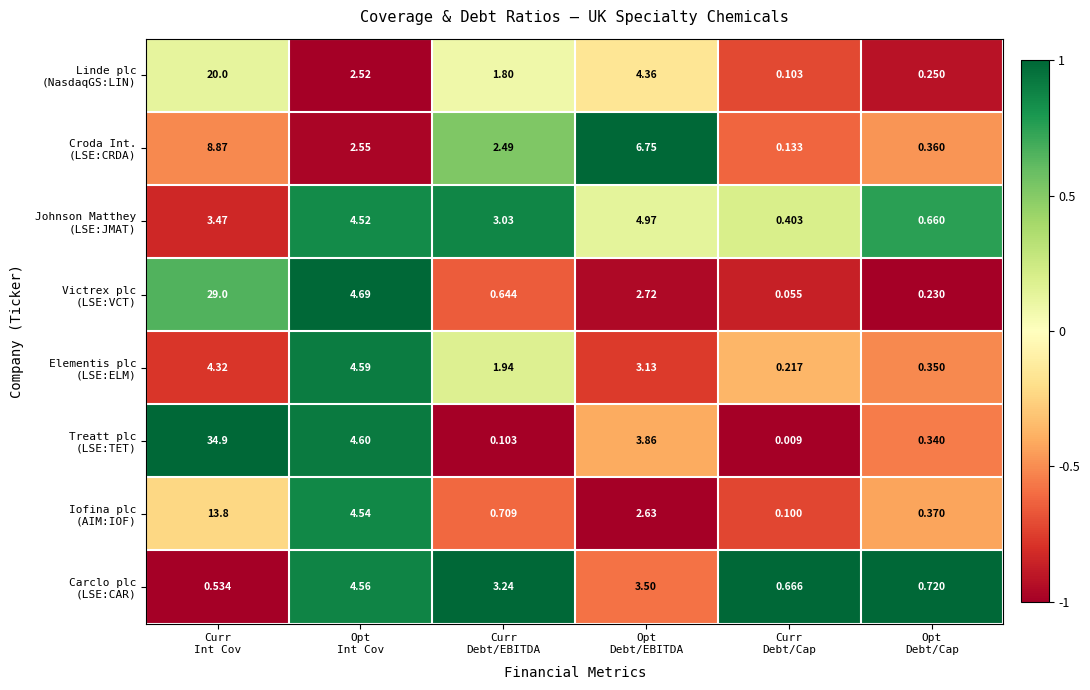

Count the number of data series in this chart.

8